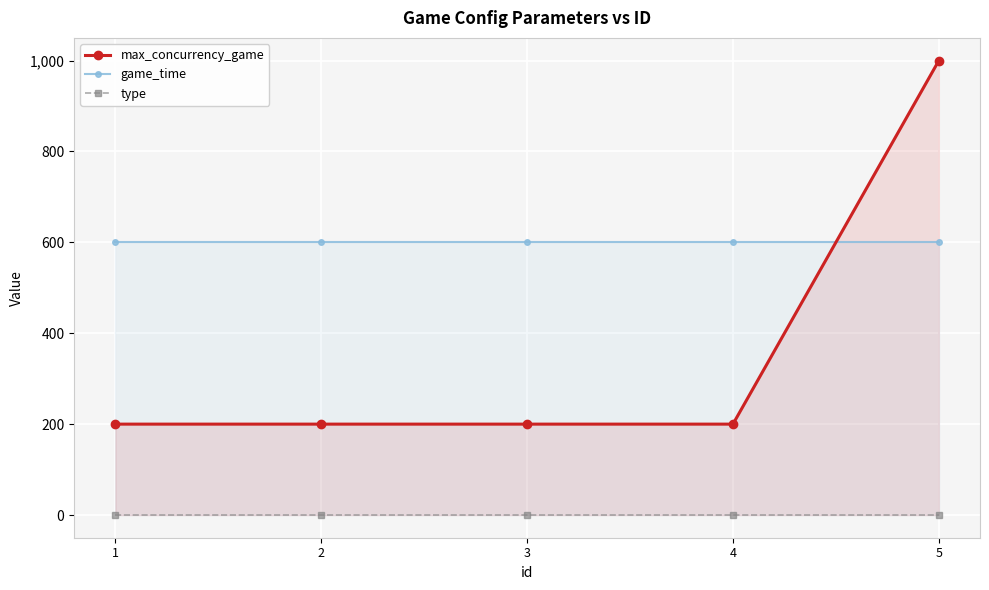

True or false: game_time and type cross at least once.

False